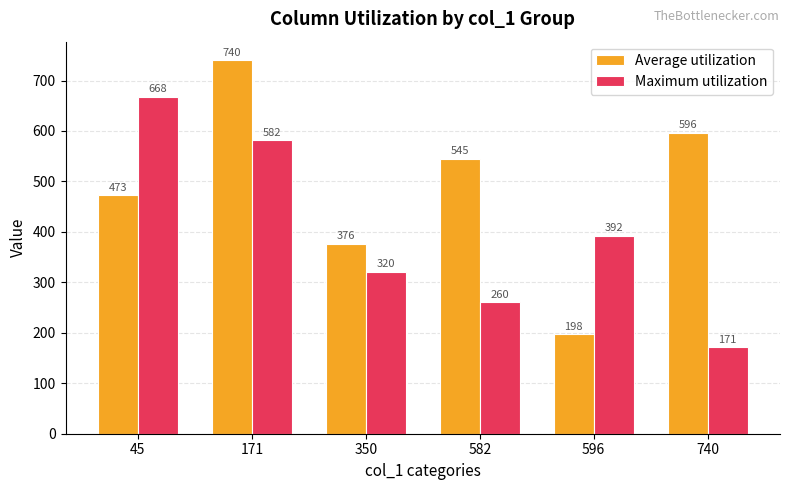

Which series has the widest spread of values?

Average utilization